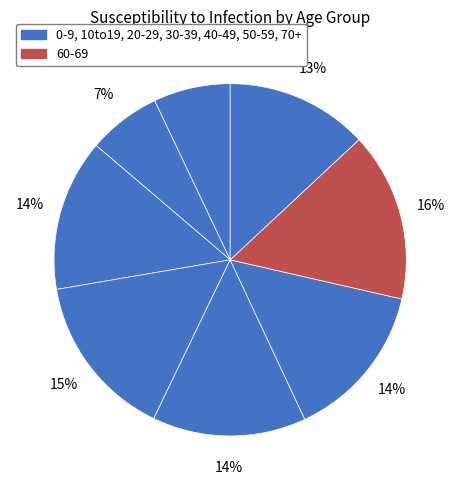

Rank the categories by value from lowest to highest.

10to19, 0-9, 70+, 20-29, 40-49, 50-59, 30-39, 60-69